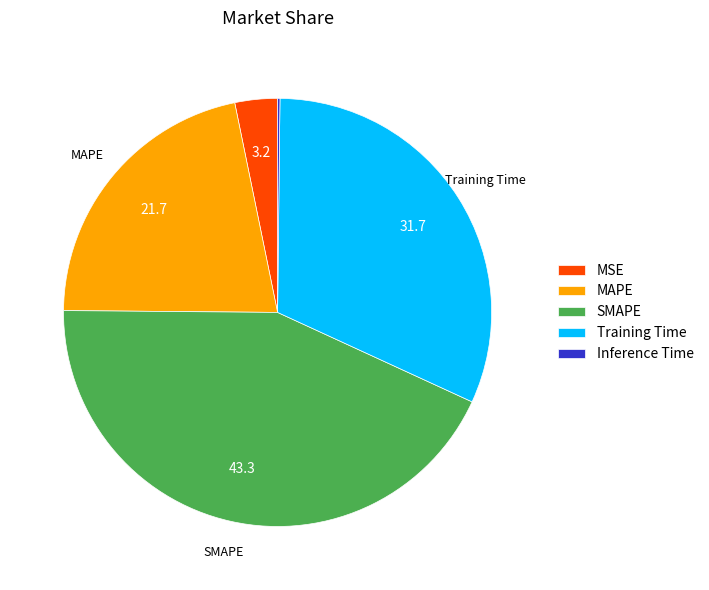

Do MAPE and MSE together represent more than half of the pie?

No